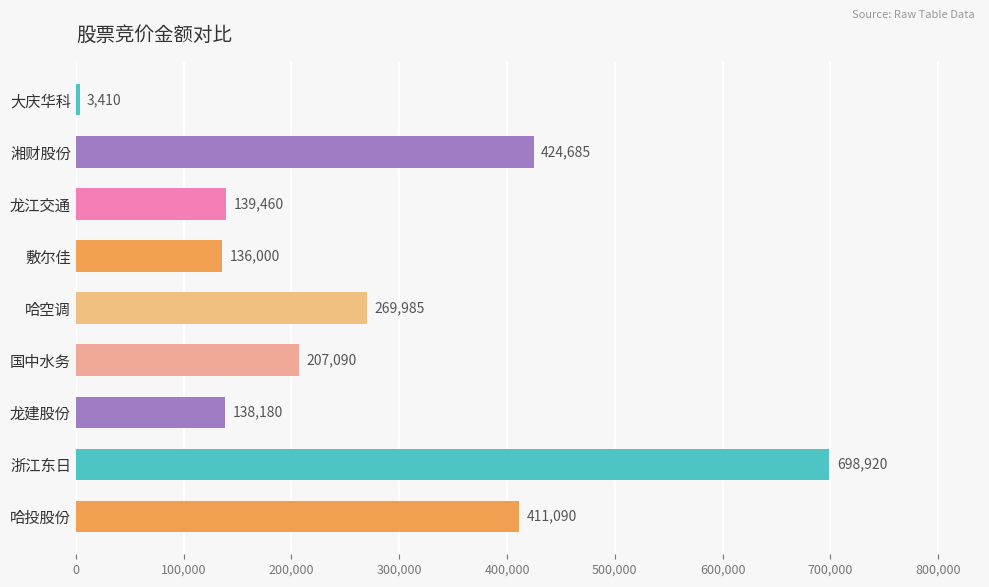

What position from the top is 龙建股份?

7